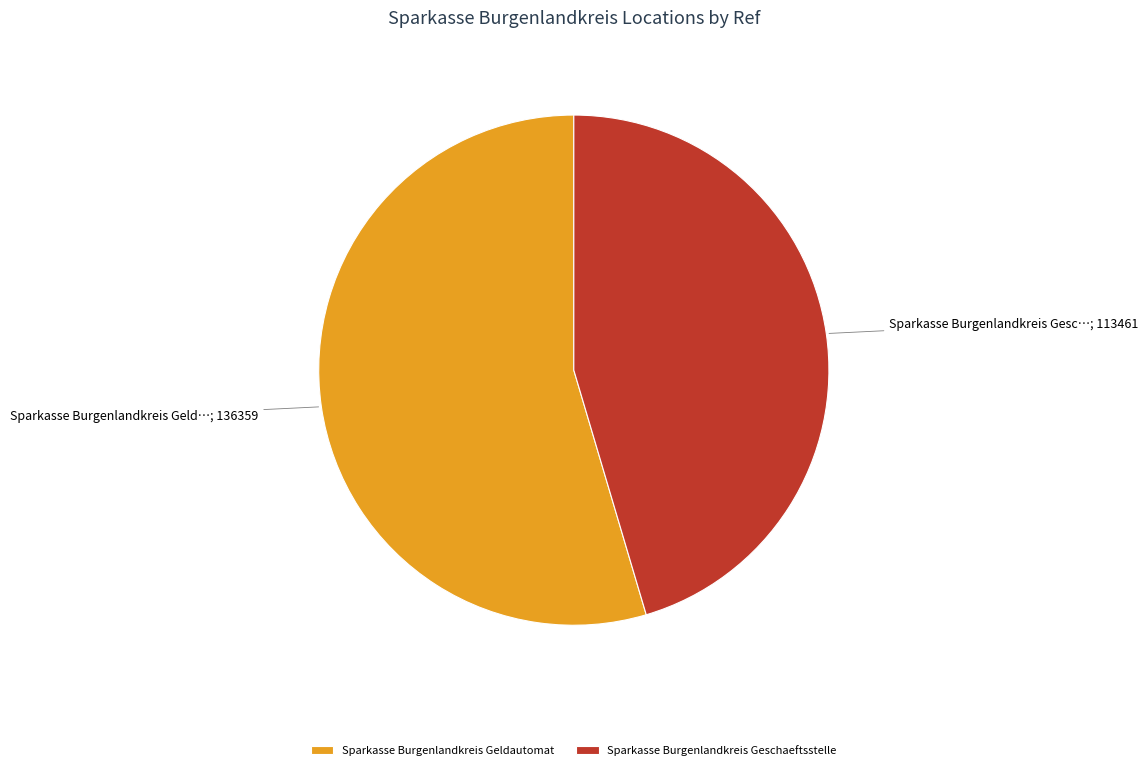

Combined, do Sparkasse Burgenlandkreis Geldautomat and Sparkasse Burgenlandkreis Geschaeftsstelle account for over 50%?

Yes